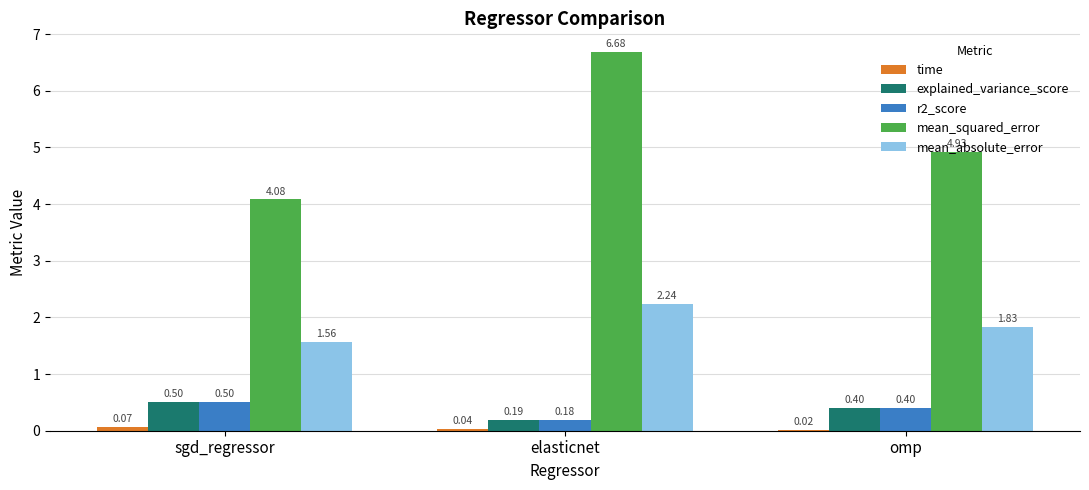

What is the sum of all explained_variance_score values?

1.1